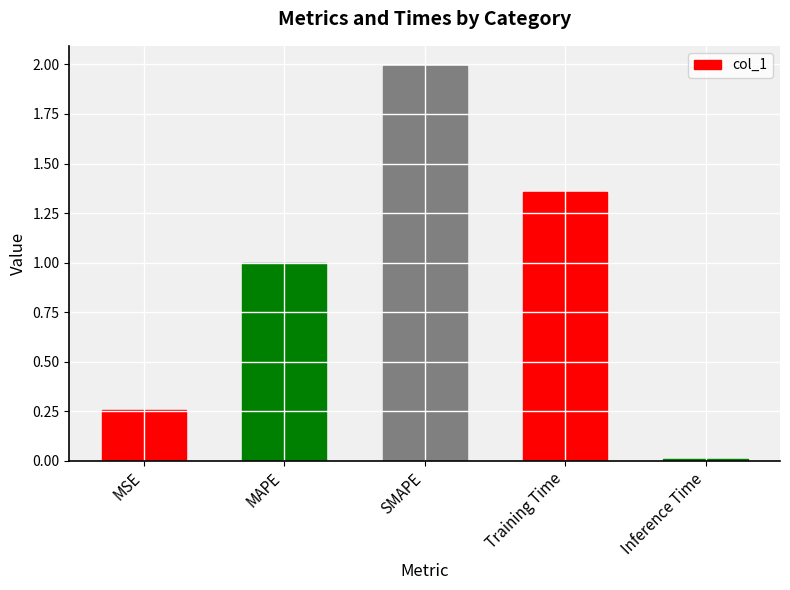

What value does the data have at MAPE?

1.0